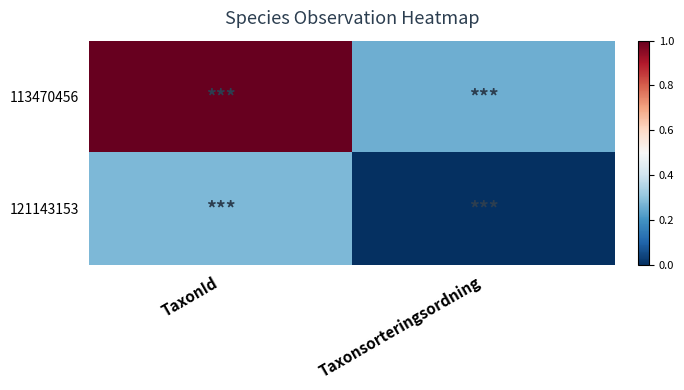

At how many categories does at least one series exceed 0?

2